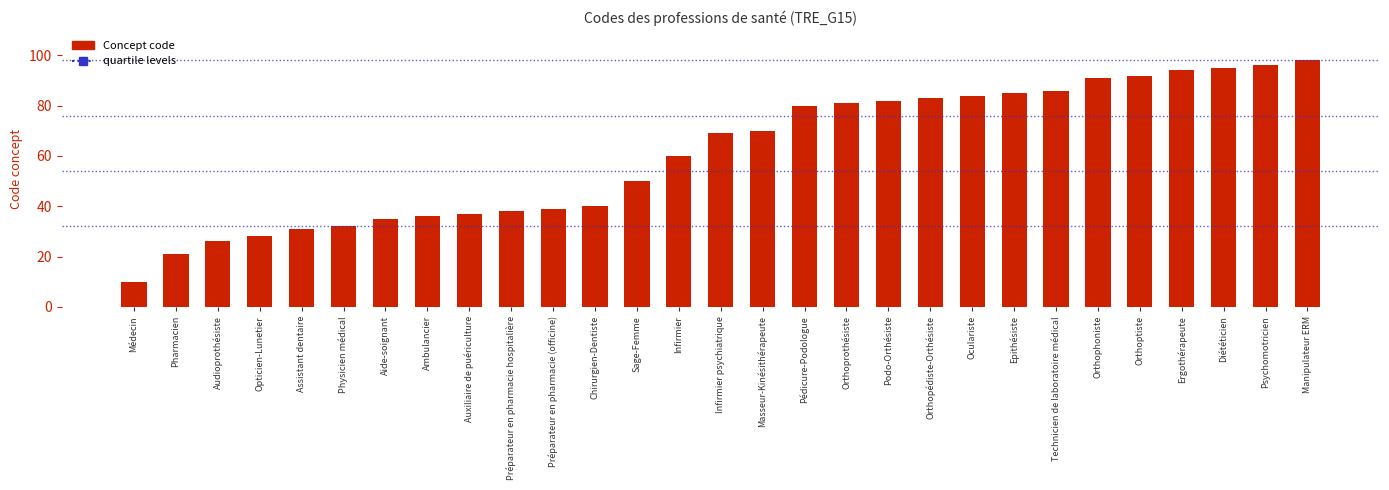

What is the ratio of the value at Technicien de laboratoire médical to the value at Physicien médical?

2.7